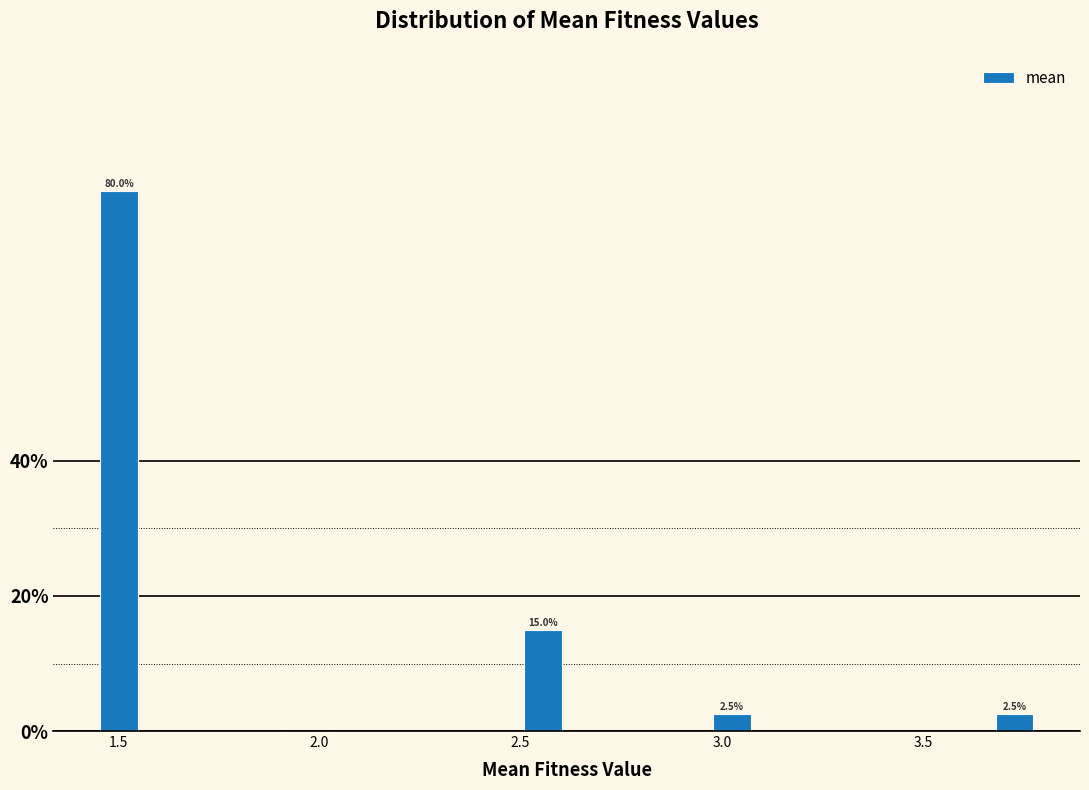

Read against the x-axis, roughly where is the centre of the tallest bar?

1.50